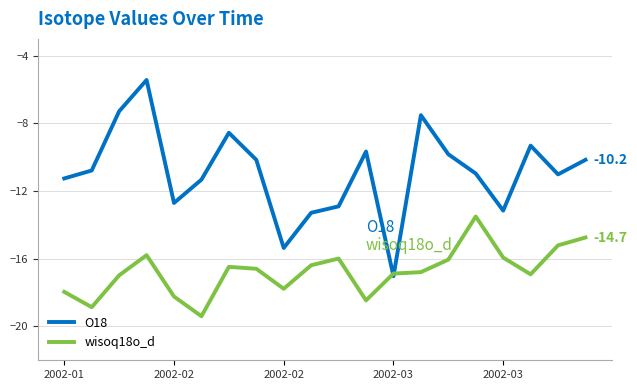

True or false: wisoq18o_d and O18 intersect in this chart.

True